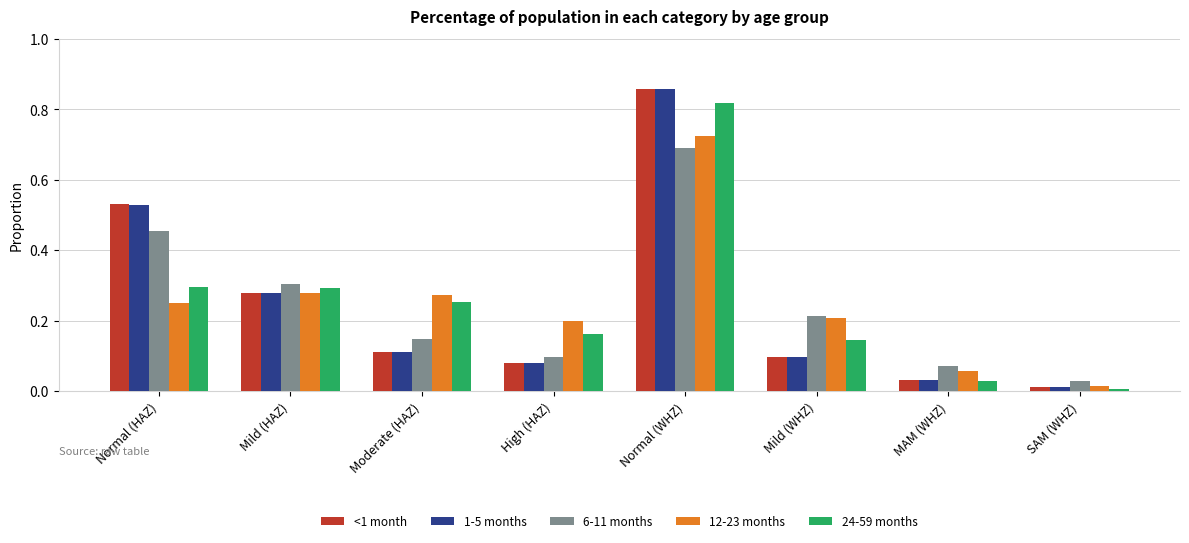

True or false: <1 month has a value of 0.1 at Mild (HAZ).

False